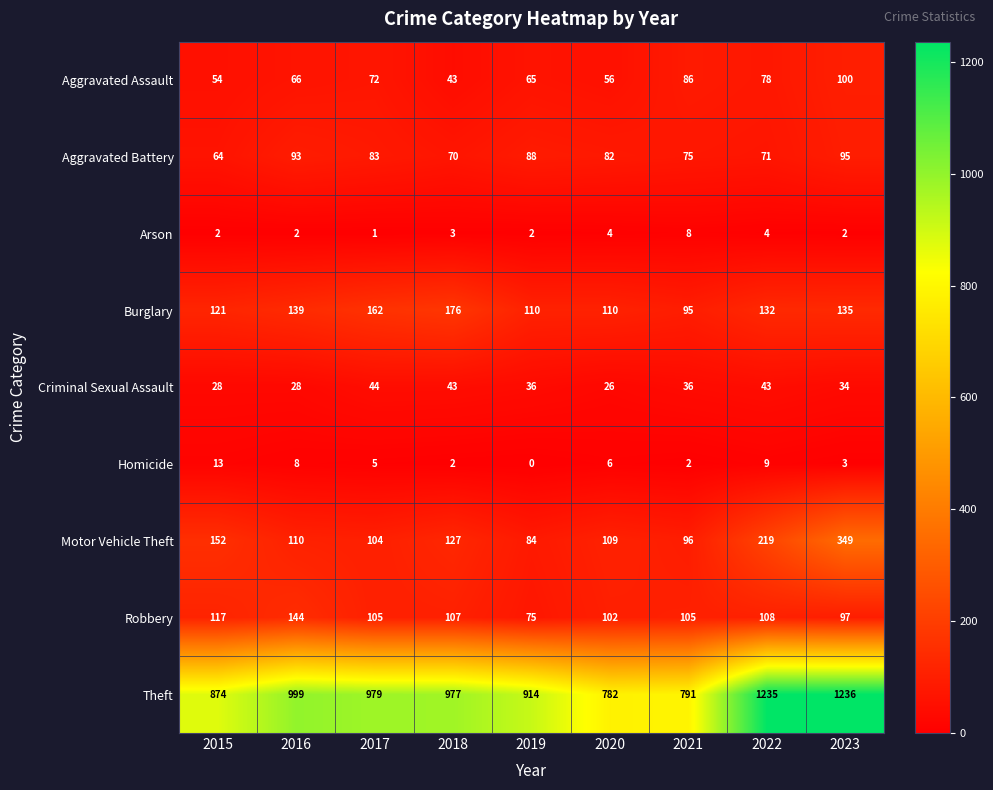

Which series has the widest spread of values?

Theft